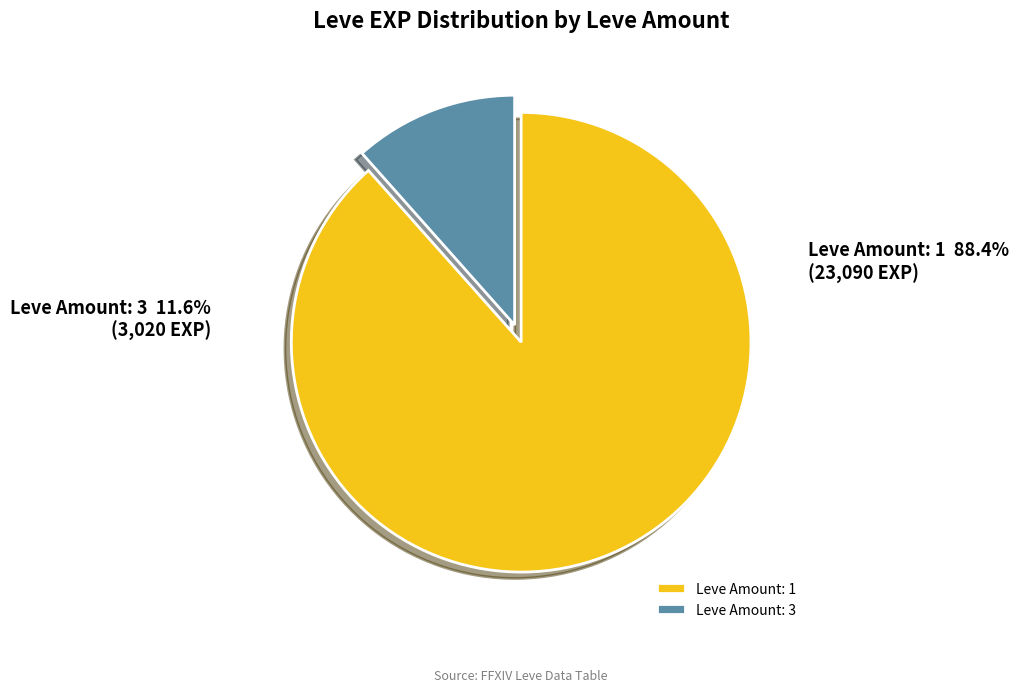

Between Leve Amount: 3 and Leve Amount: 1, which is larger?

Leve Amount: 1